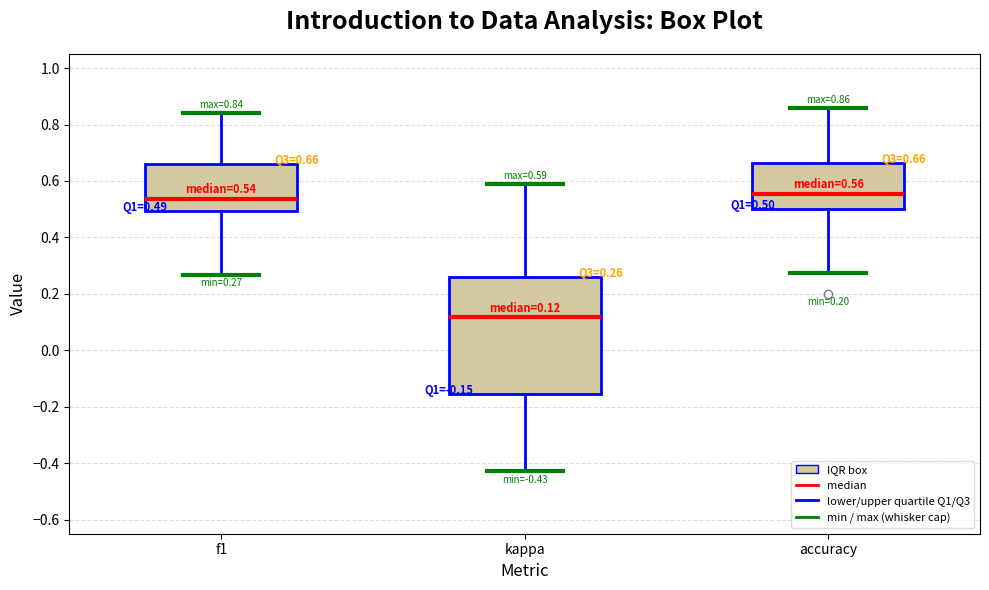

Which box is the tallest, from its lower edge to its upper edge?

kappa